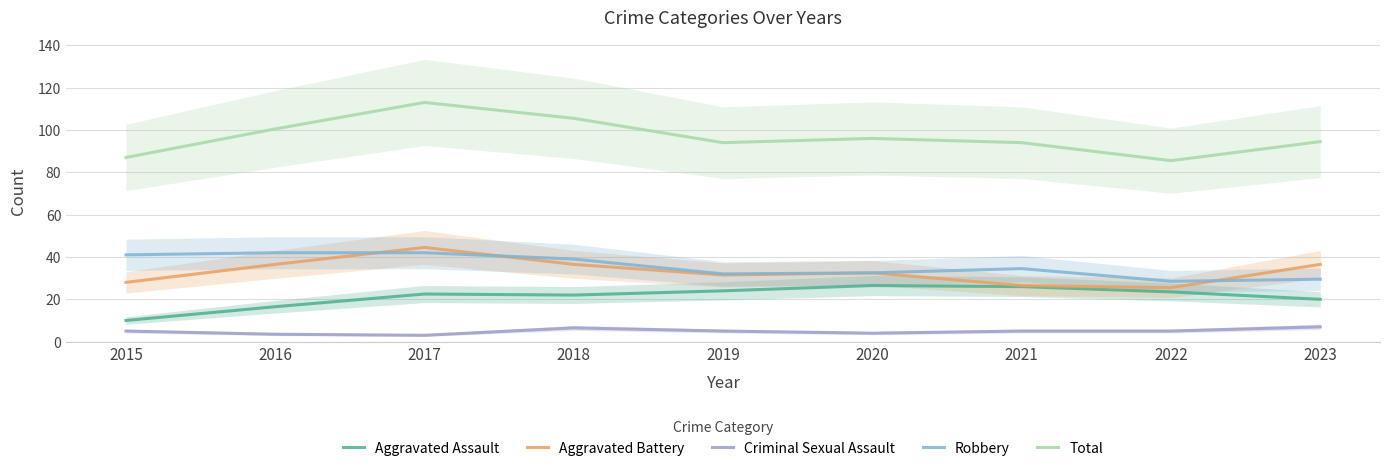

At which category does Aggravated Battery reach its first local valley?

2019